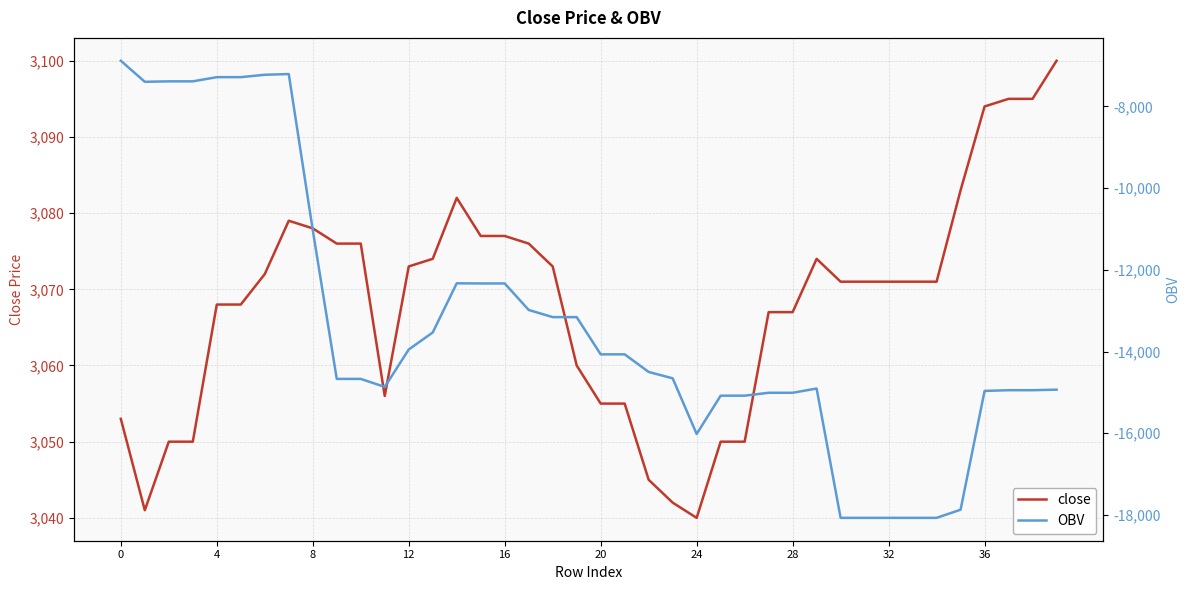

Is the value of close at 0 greater than the value of OBV at 24?

Yes